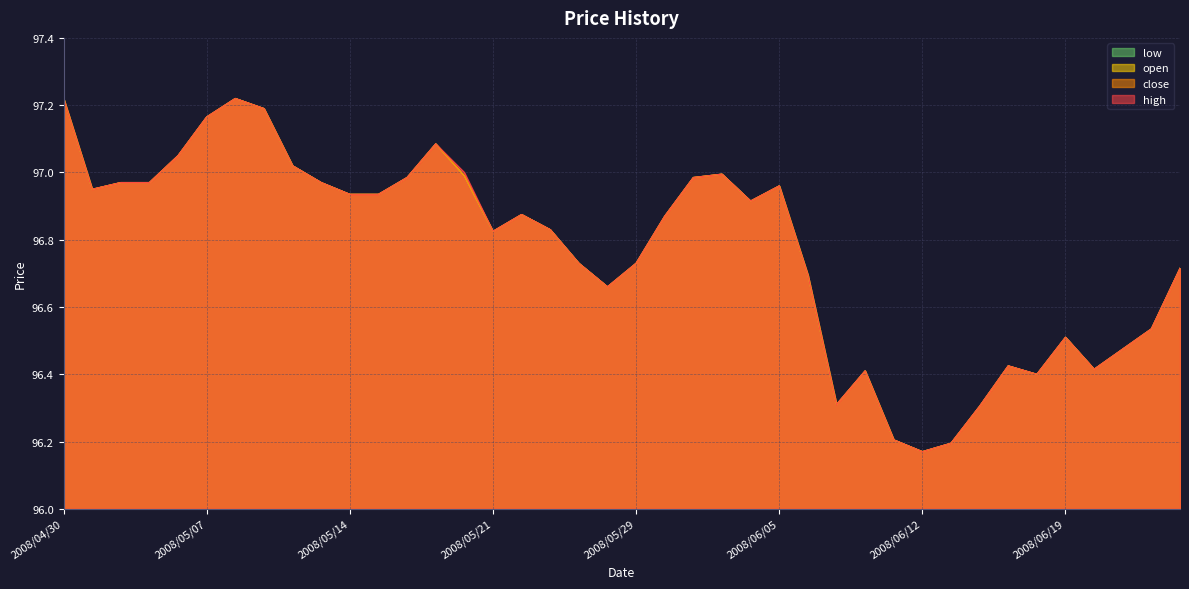

What is the maximum value shown in the chart?

97.2